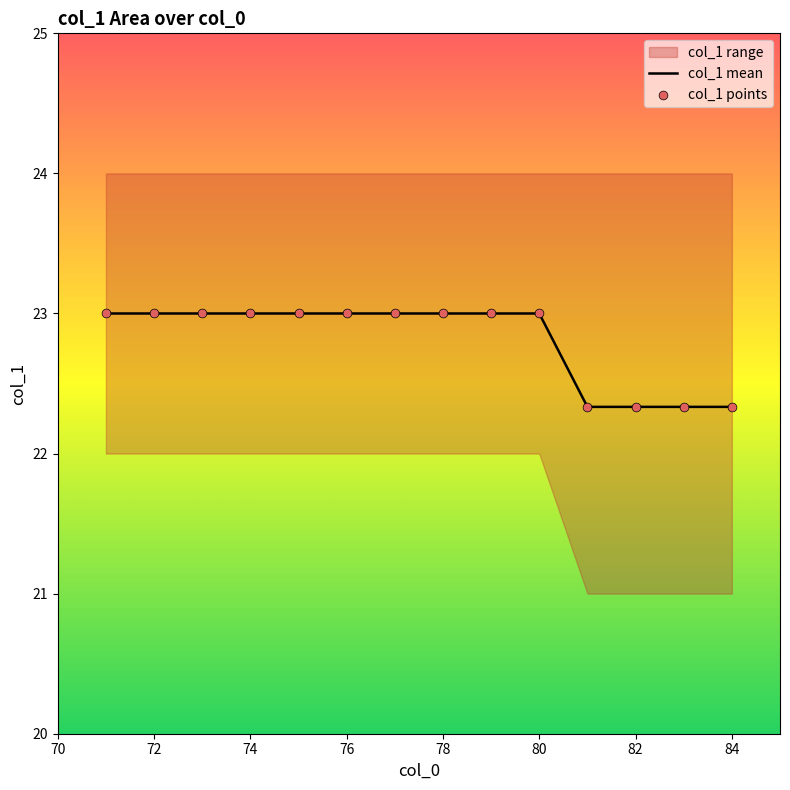

What is the minimum value for col_1 mean?

22.3